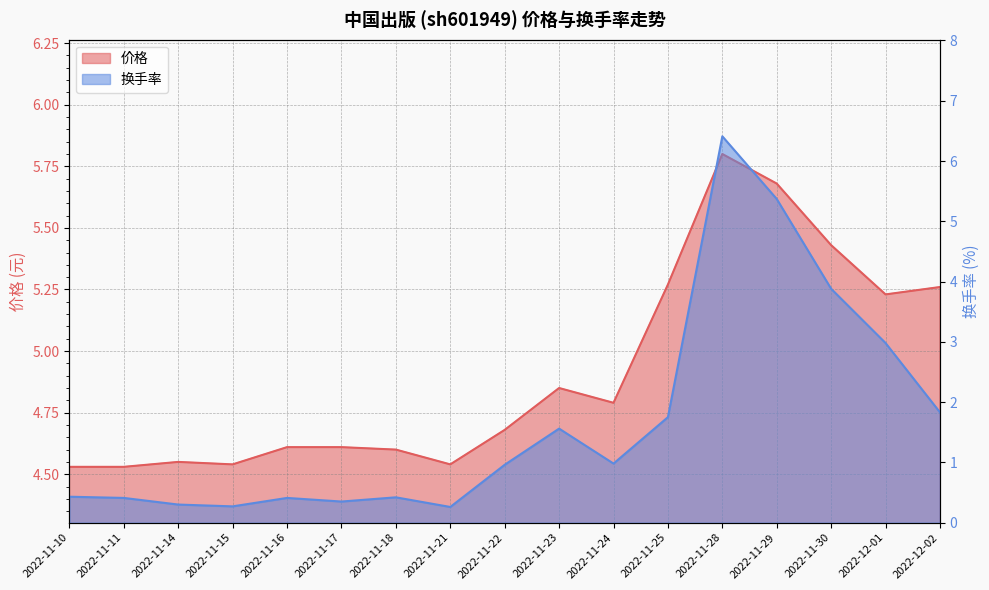

What is the minimum value shown in the chart?

0.3